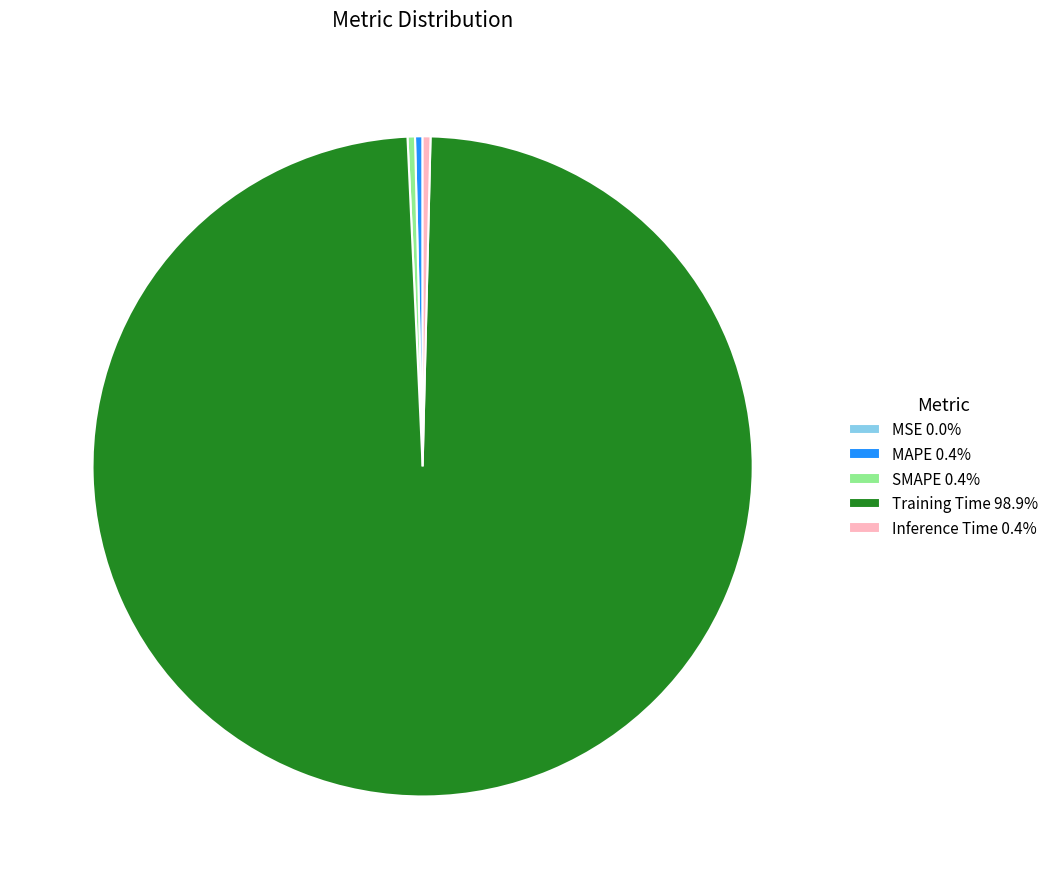

Is the sum of Inference Time 0.4% and MAPE 0.4% greater than half?

No